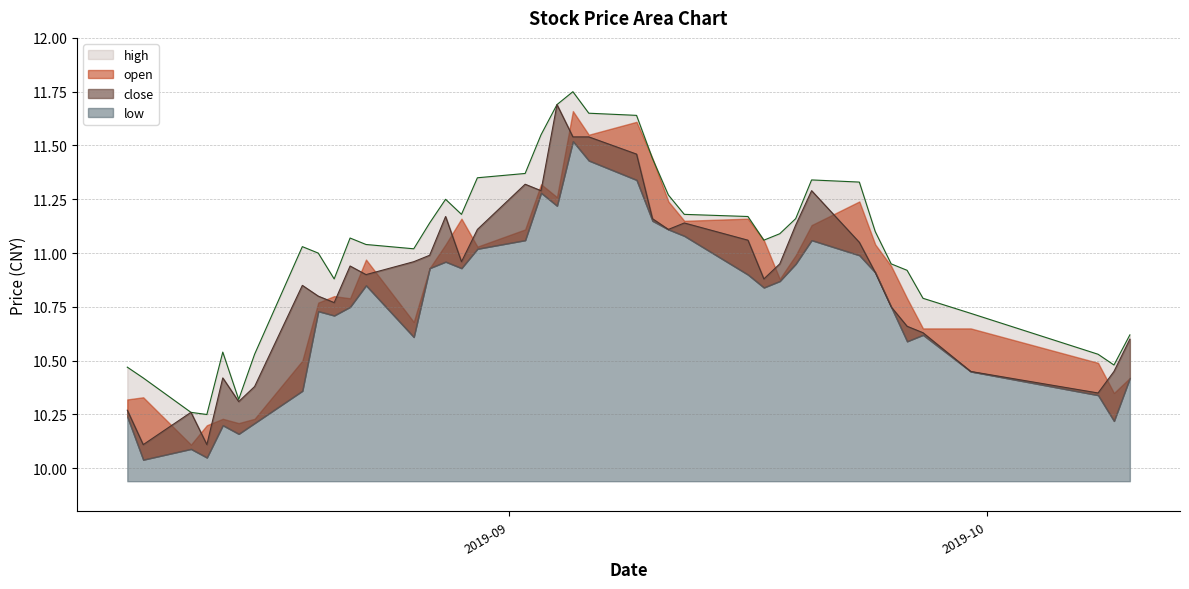

What is the difference between the high values at 2019-08-13 and 2019-08-27?

0.9